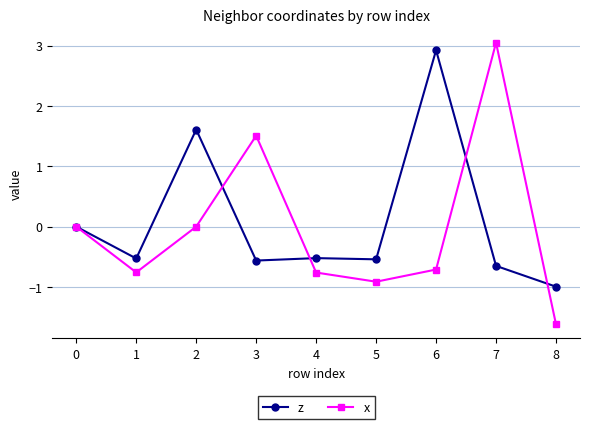

What is the greatest value displayed?

3.0